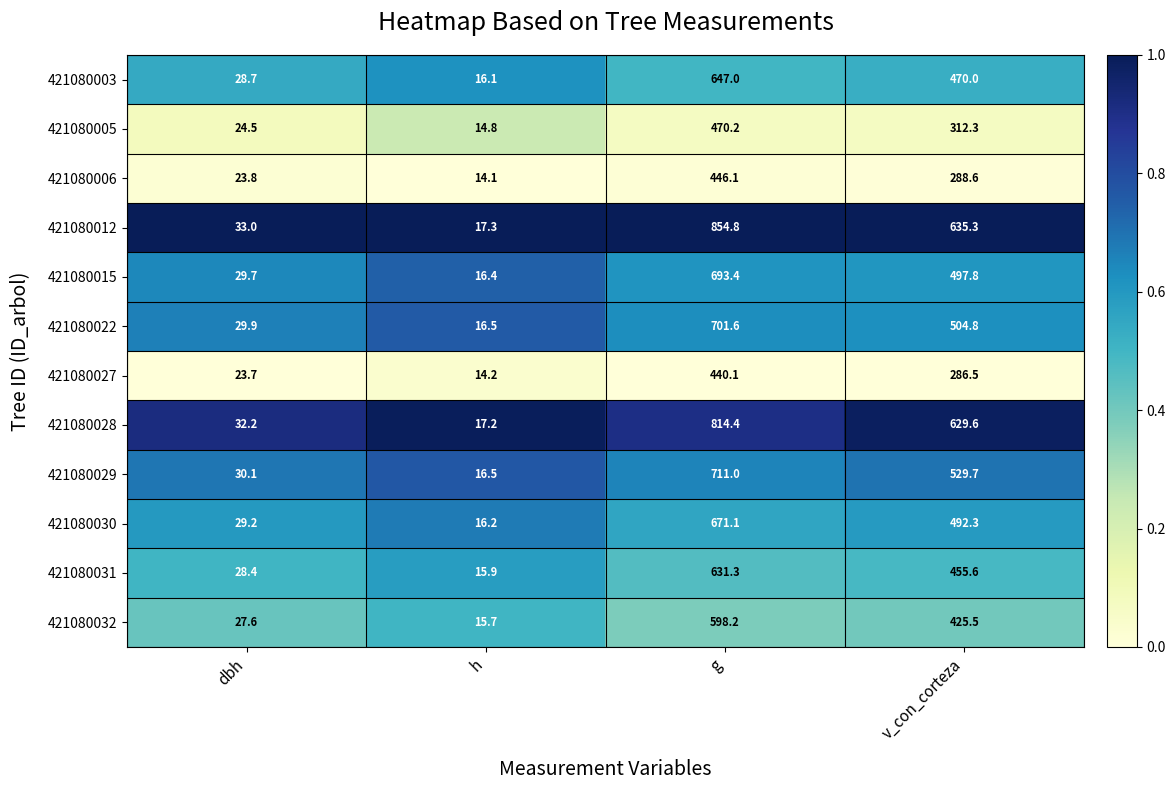

What is the total value across all series at h?

190.9